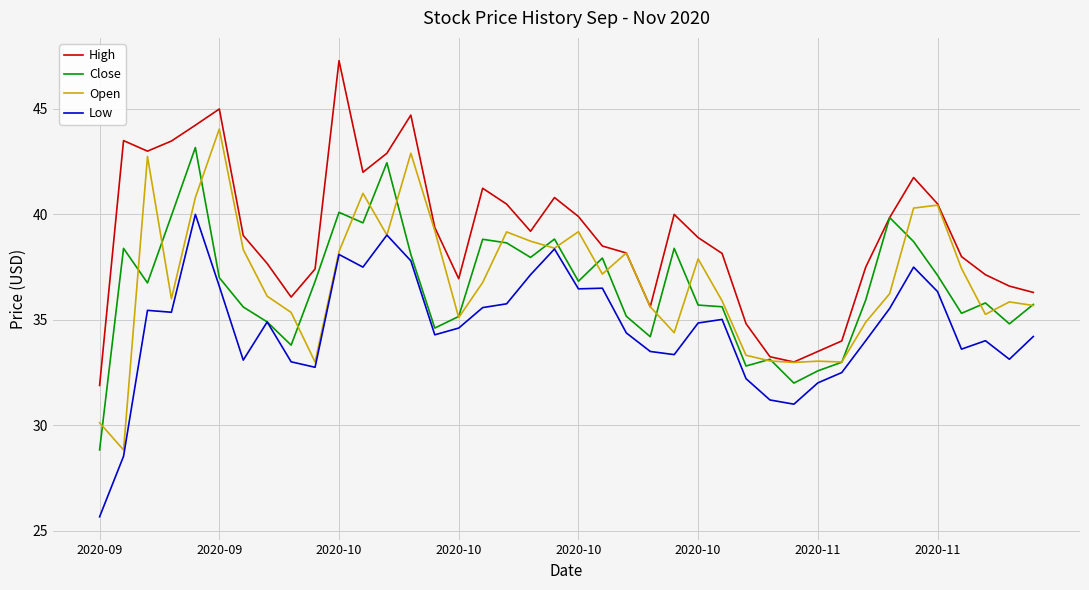

Does the chart have visible grid lines?

Yes